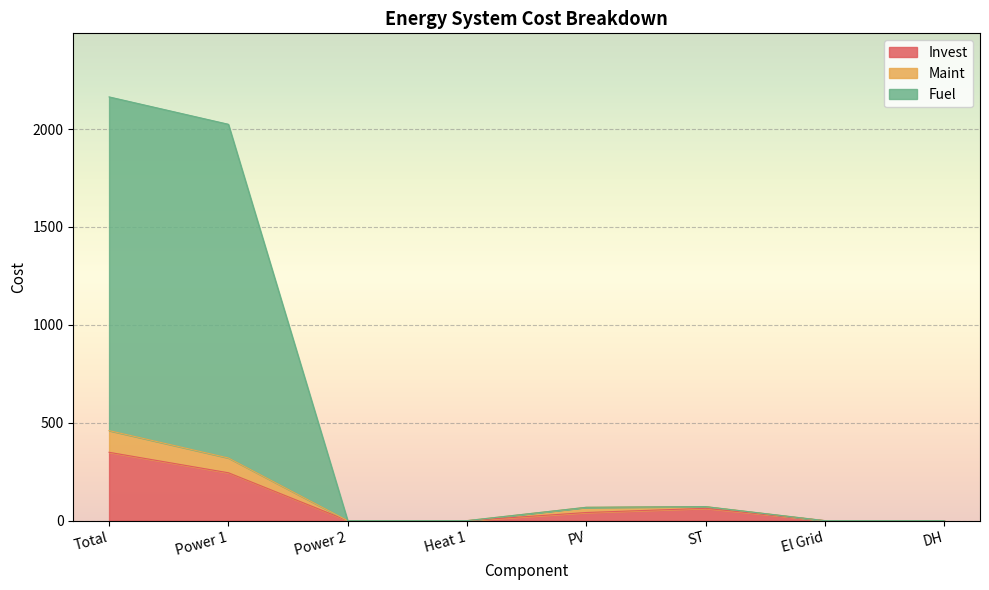

Which category has the highest value in the Invest series?

Total